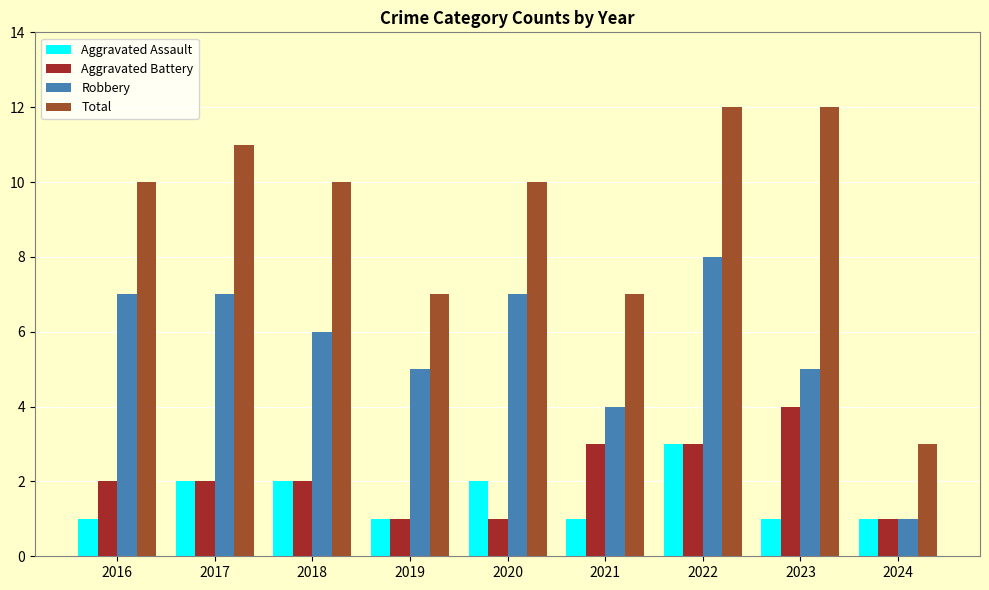

How many groups of bars are there?

9